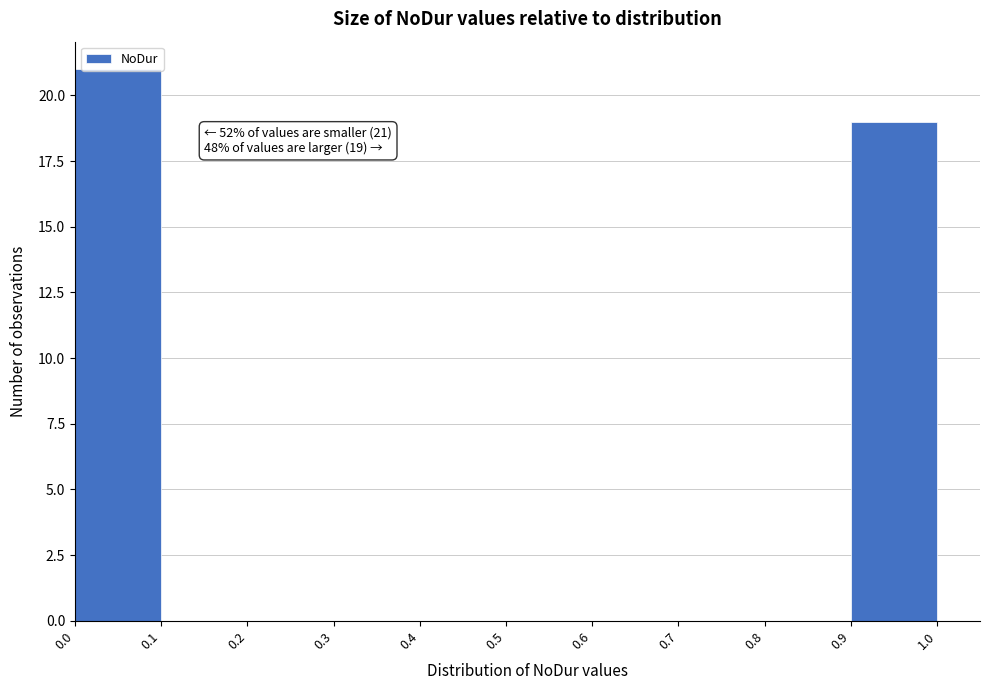

Over which range of the x-axis is the bar tallest?

0.0 to 0.1